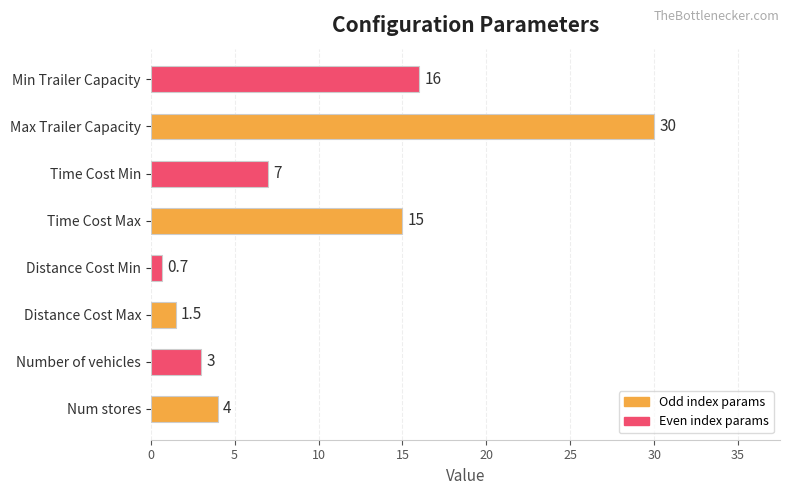

Between Num stores and Distance Cost Min, which is larger?

Num stores